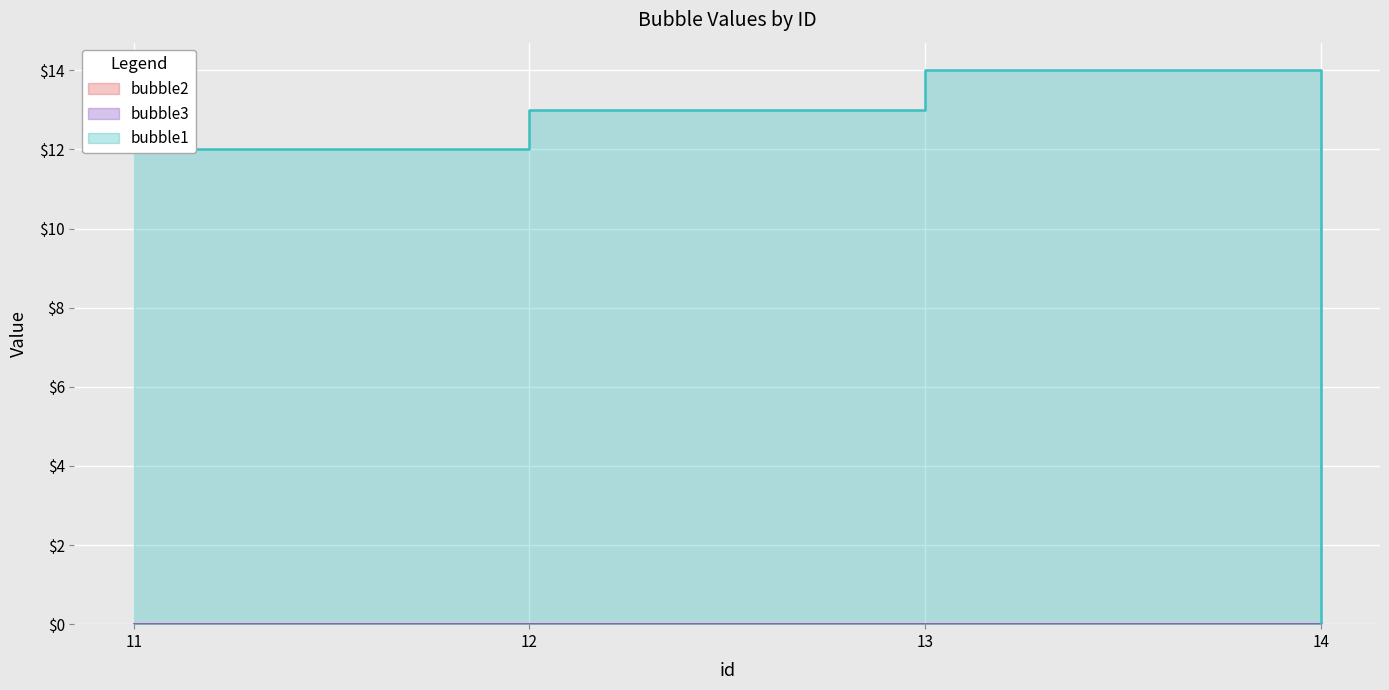

Which series has the widest spread of values?

bubble1